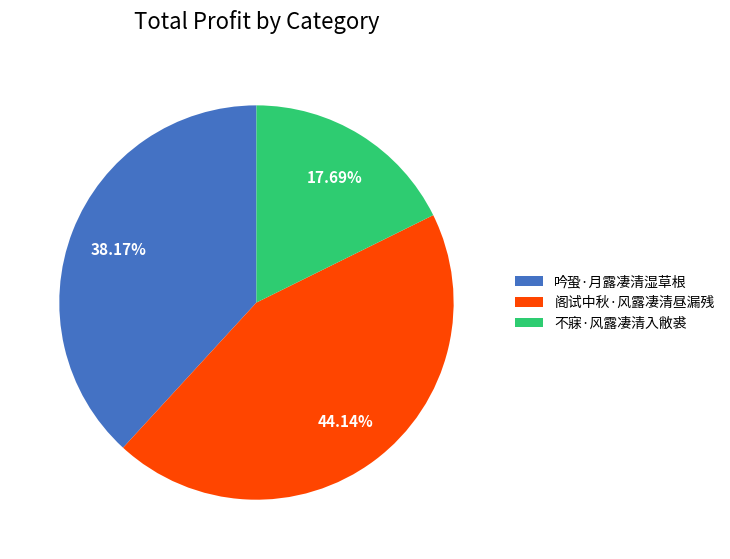

The 吟蛩·月露凄清湿草根 slice represents 38% of the pie. True or false?

True